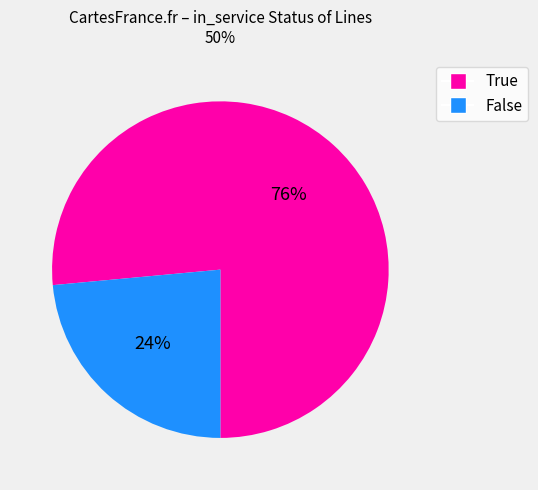

Rank the categories by value from highest to lowest.

True, False